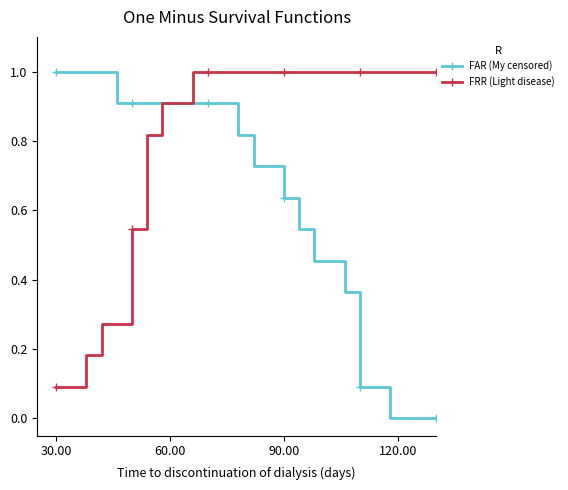

Rank the series by their average value, from lowest to highest.

FAR (My censored), FRR (Light disease)